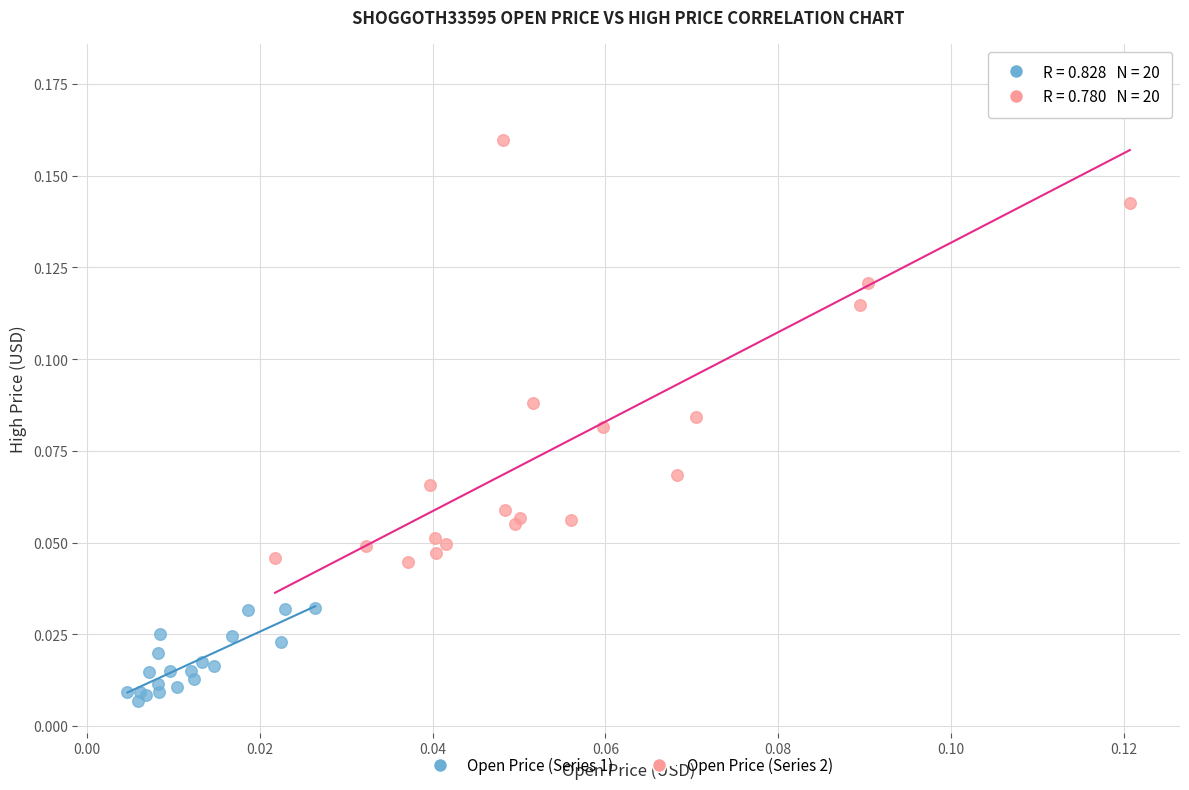

What are all the series names shown in the legend?

Open Price (Series 1), Open Price (Series 2)